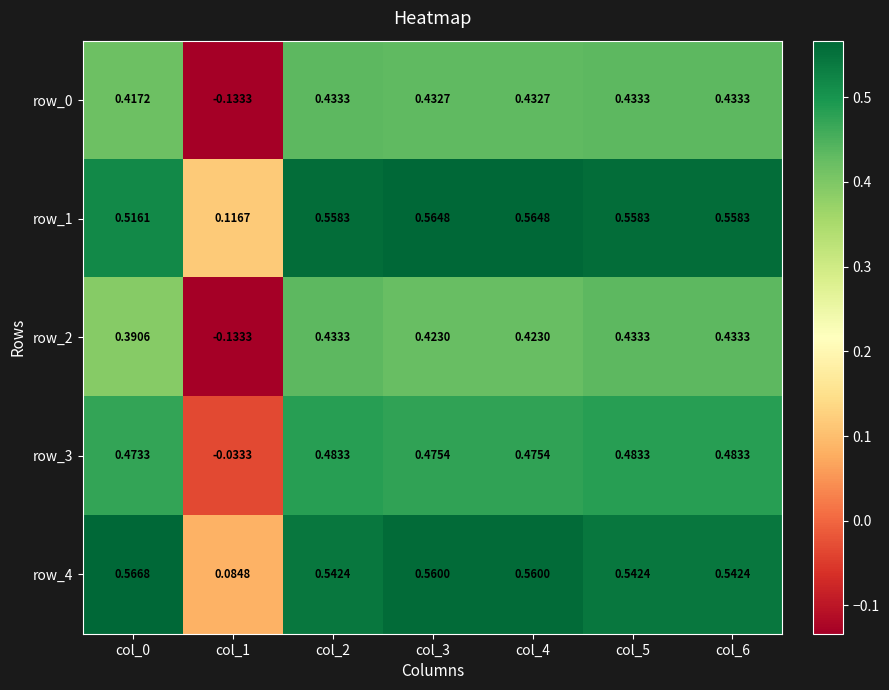

Is the value of row_4 at col_6 greater than the value of row_0 at col_4?

Yes